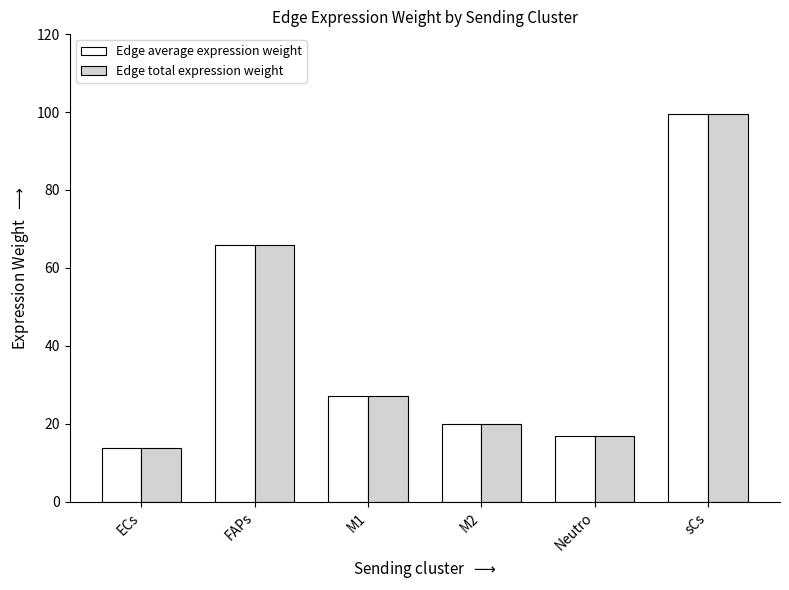

What position from the right is ECs?

6